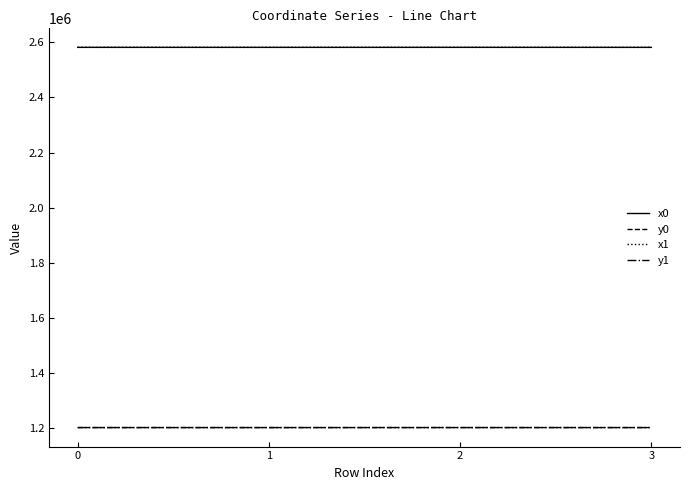

True or false: x1 has a value of 4335052.0 at 1.

False